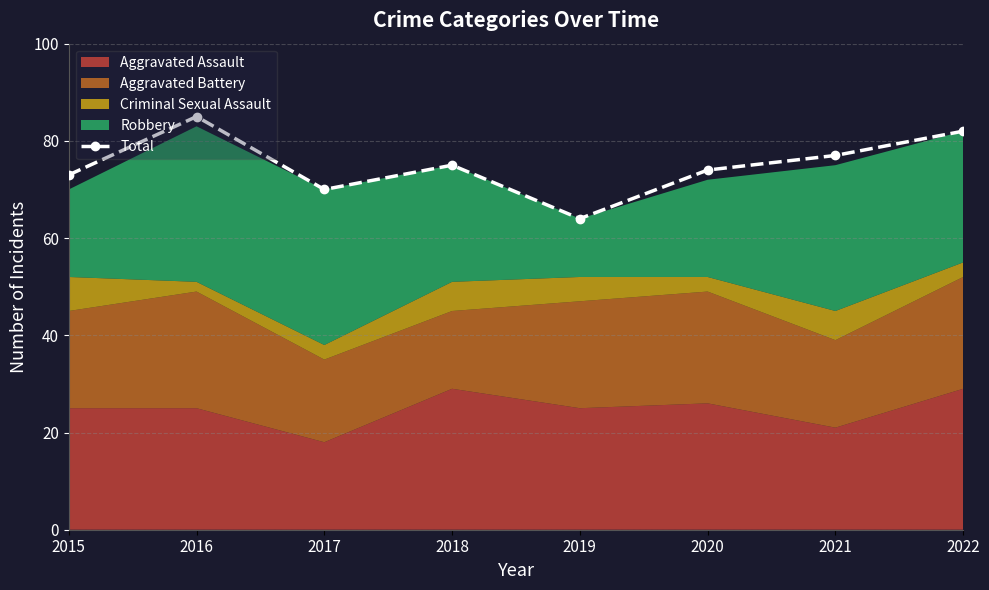

What is the maximum value shown in the chart?

85